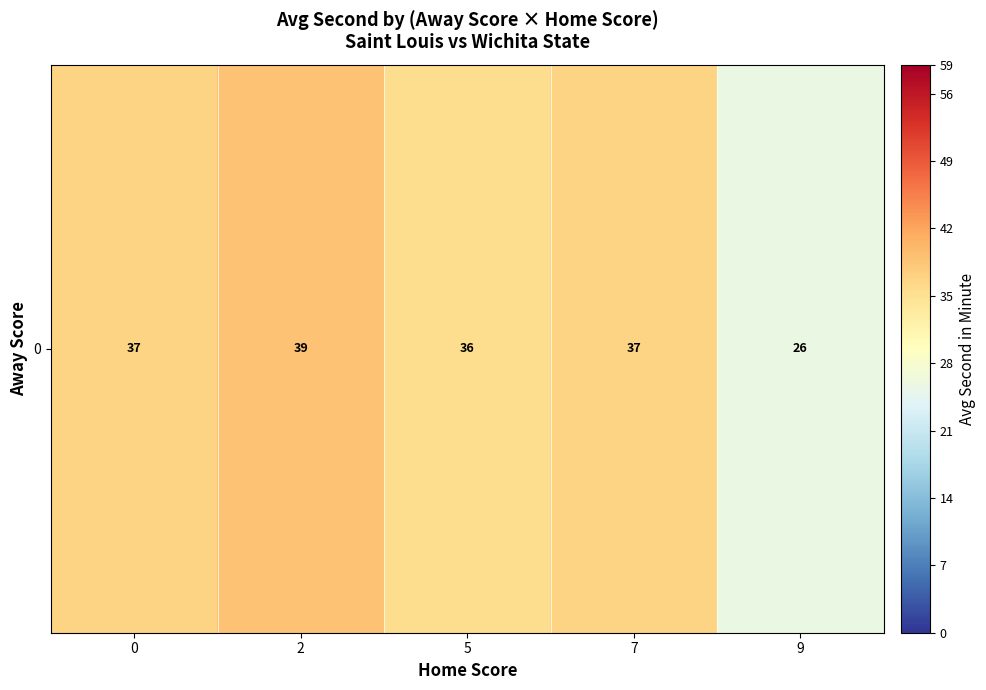

What is the difference between the second highest and minimum values?

11.1